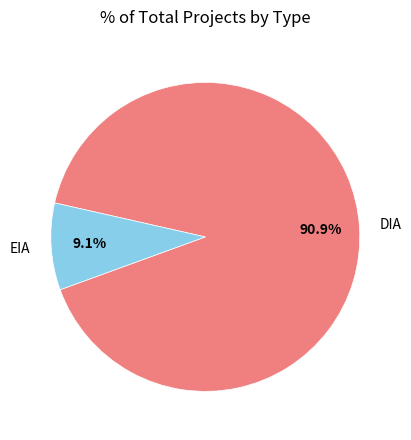

Is the sum of EIA and DIA greater than half?

Yes